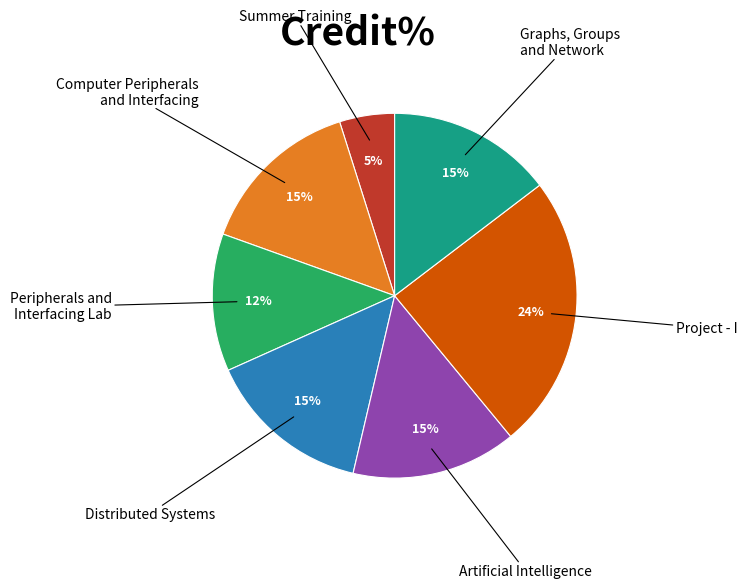

To the nearest percent, what is the average slice percentage?

14%